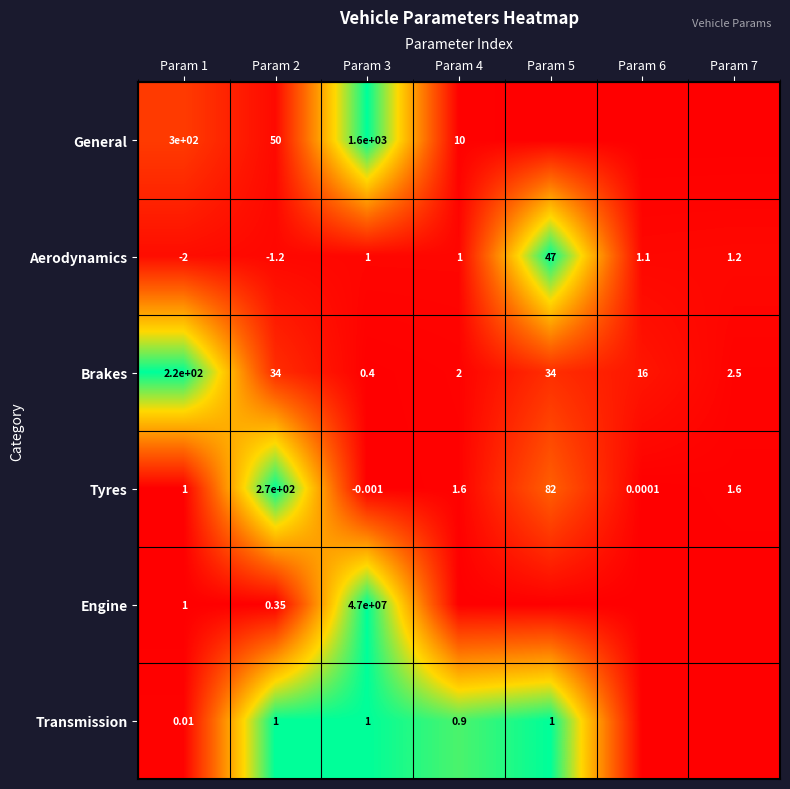

Rank the series at Param 2 from highest to lowest value.

Tyres, General, Brakes, Transmission, Engine, Aerodynamics